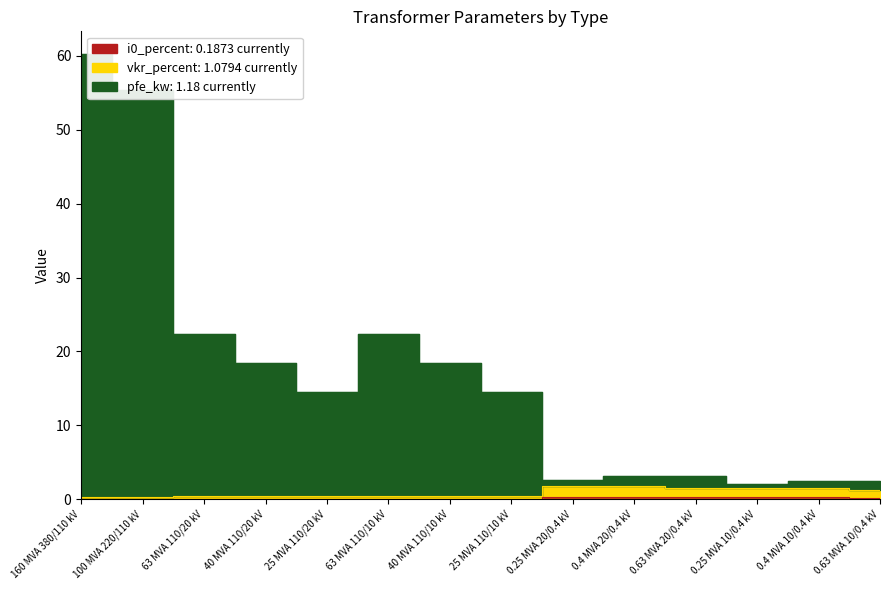

What is the label of the 3rd point from the left?

63 MVA 110/20 kV